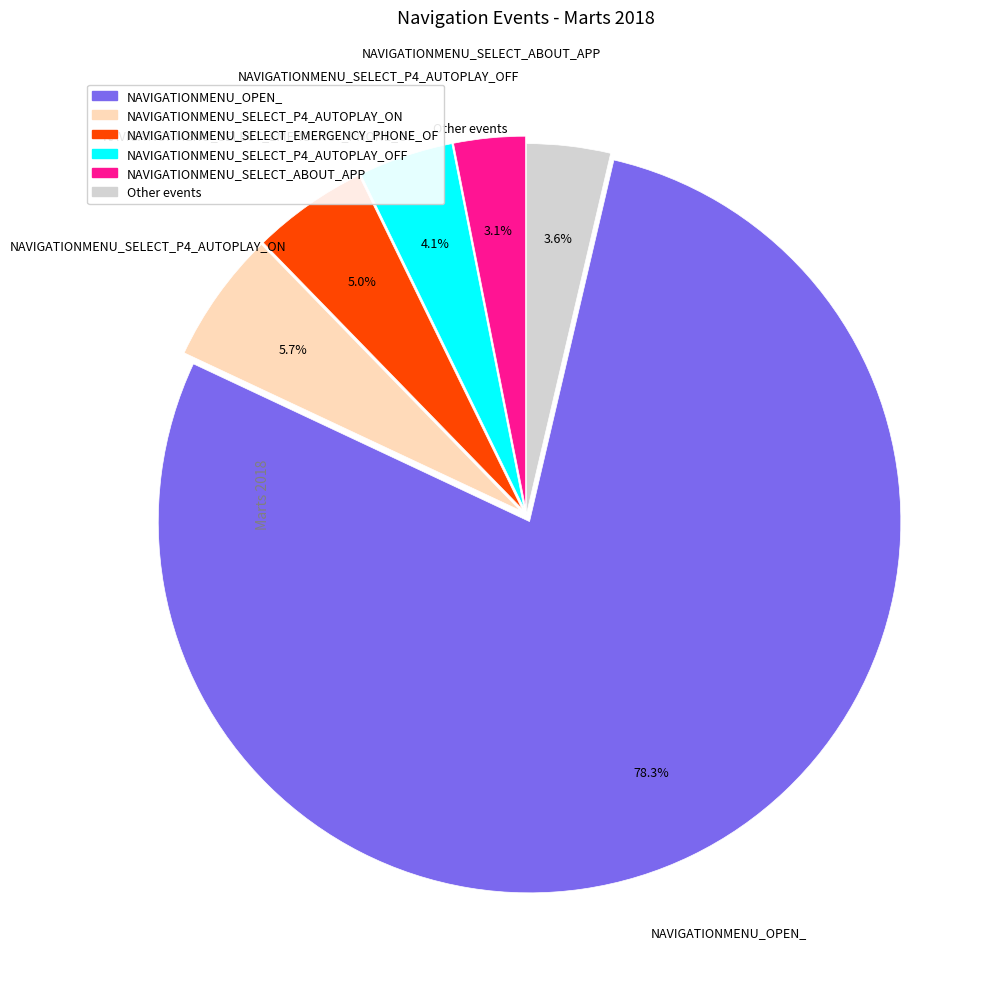

To the nearest percent, what is the average slice percentage?

17%